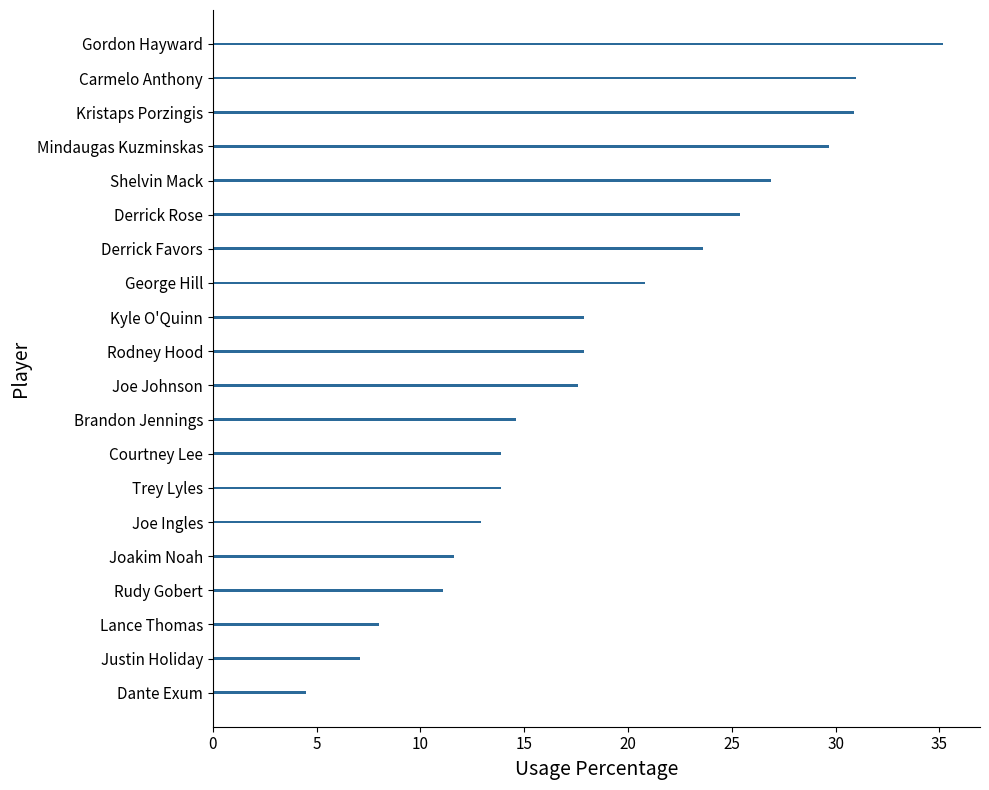

What value does the data have at Lance Thomas?

8.0